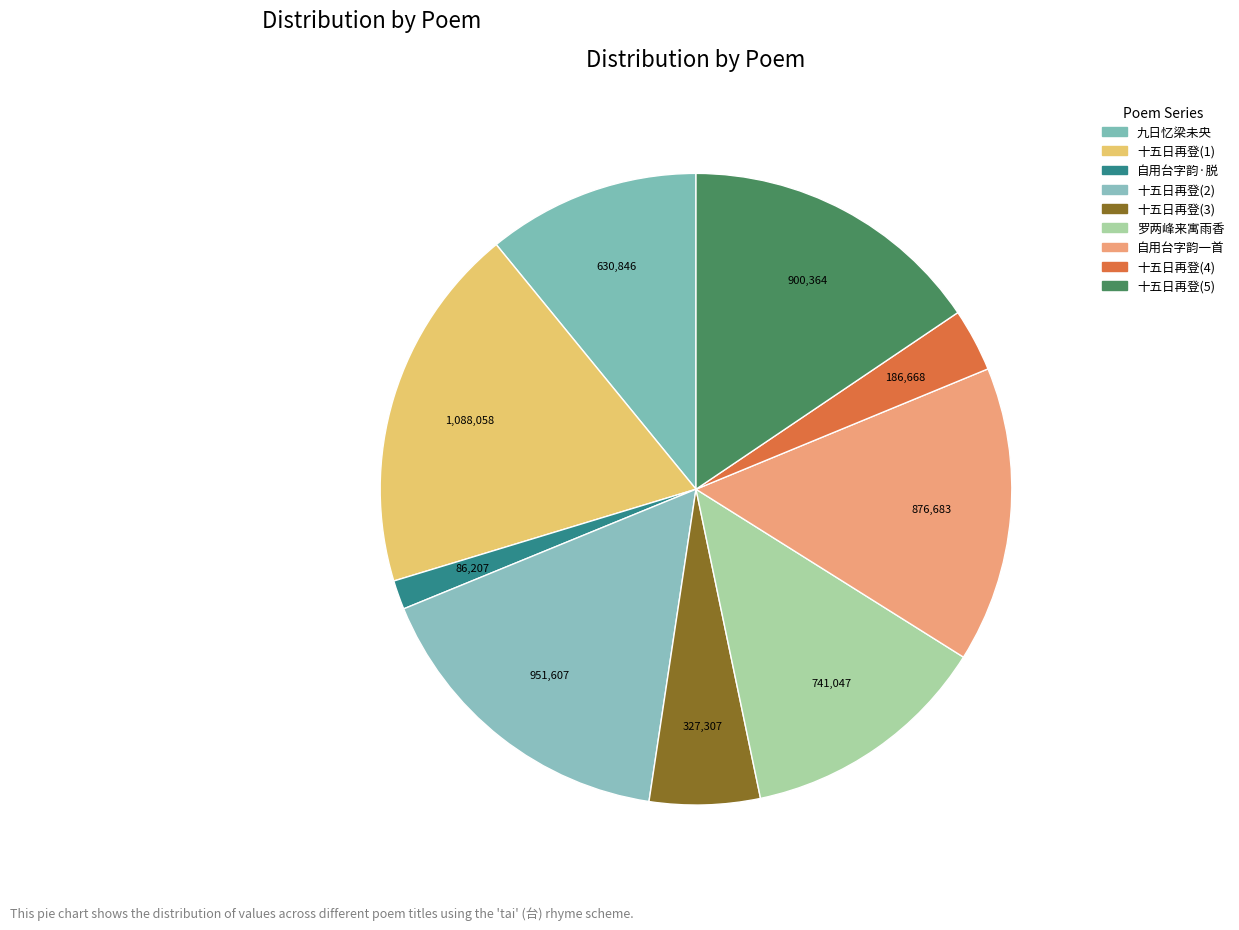

How many segments does this pie chart have?

9